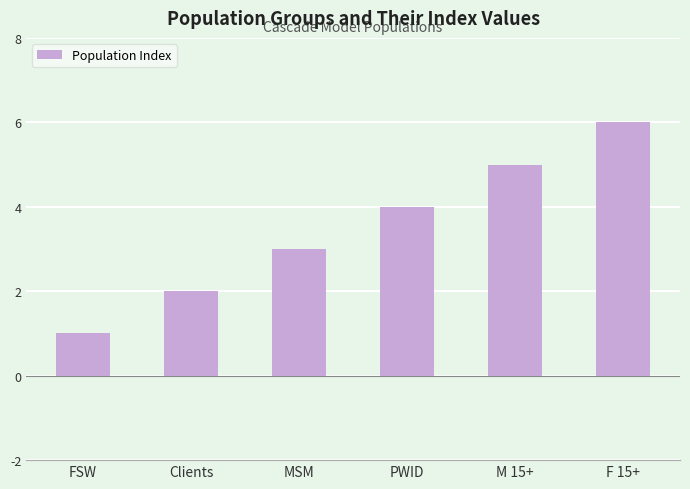

The chart shows a value of 8 at F 15+. True or false?

False